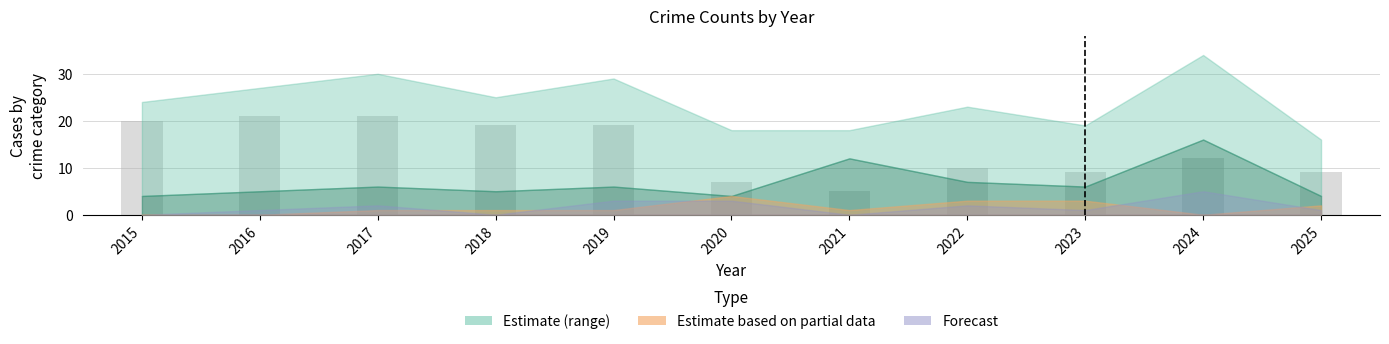

Reading left to right, list all the values displayed in this chart.

2015=20	2016=21	2017=21	2018=19	2019=19	2020=7	2021=5	2022=10	2023=9	2024=12	2025=9